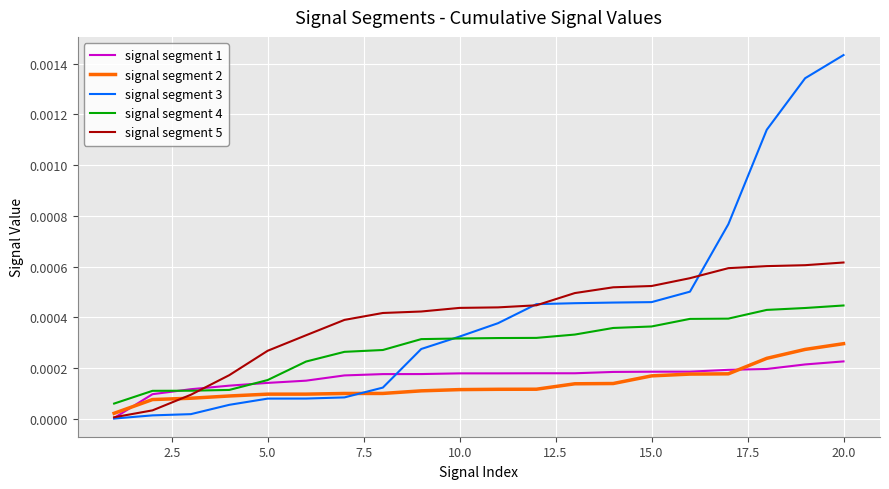

Rank the series by their maximum value, from highest to lowest.

signal segment 3, signal segment 5, signal segment 4, signal segment 2, signal segment 1